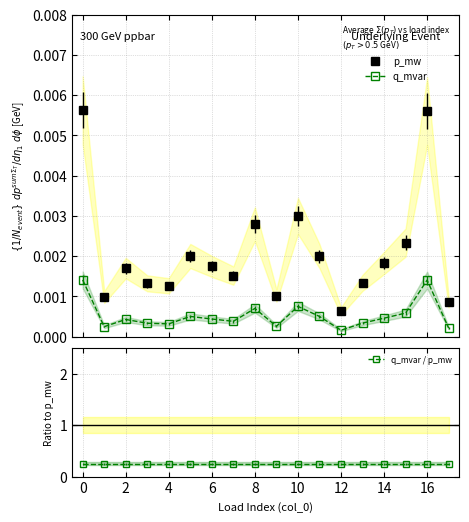

The value of q_mvar at 17 is 0.0. True or false?

False